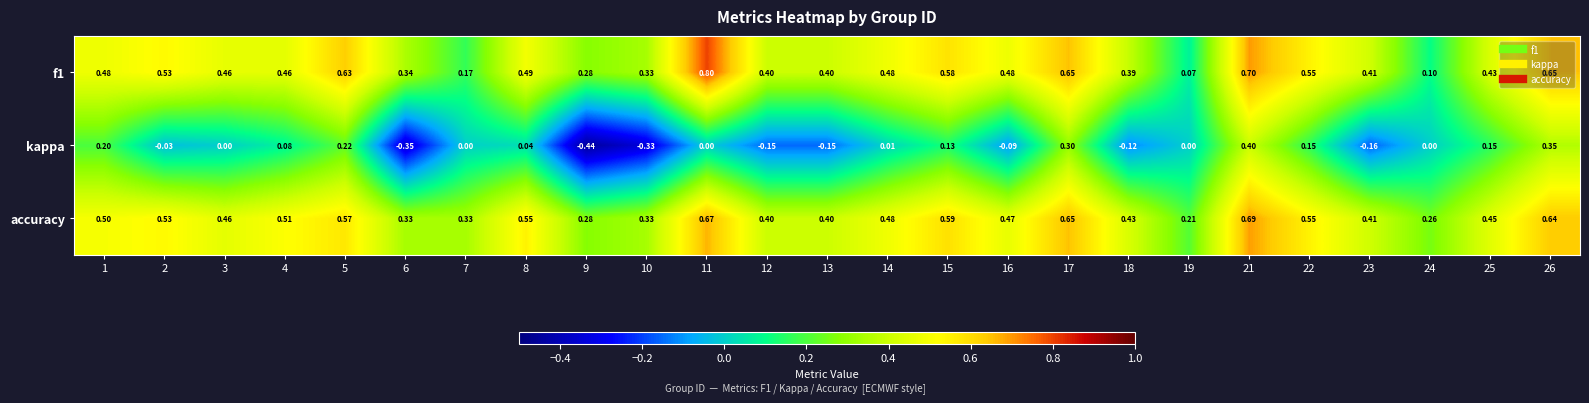

At 7, list the series in order from smallest to largest.

kappa, f1, accuracy